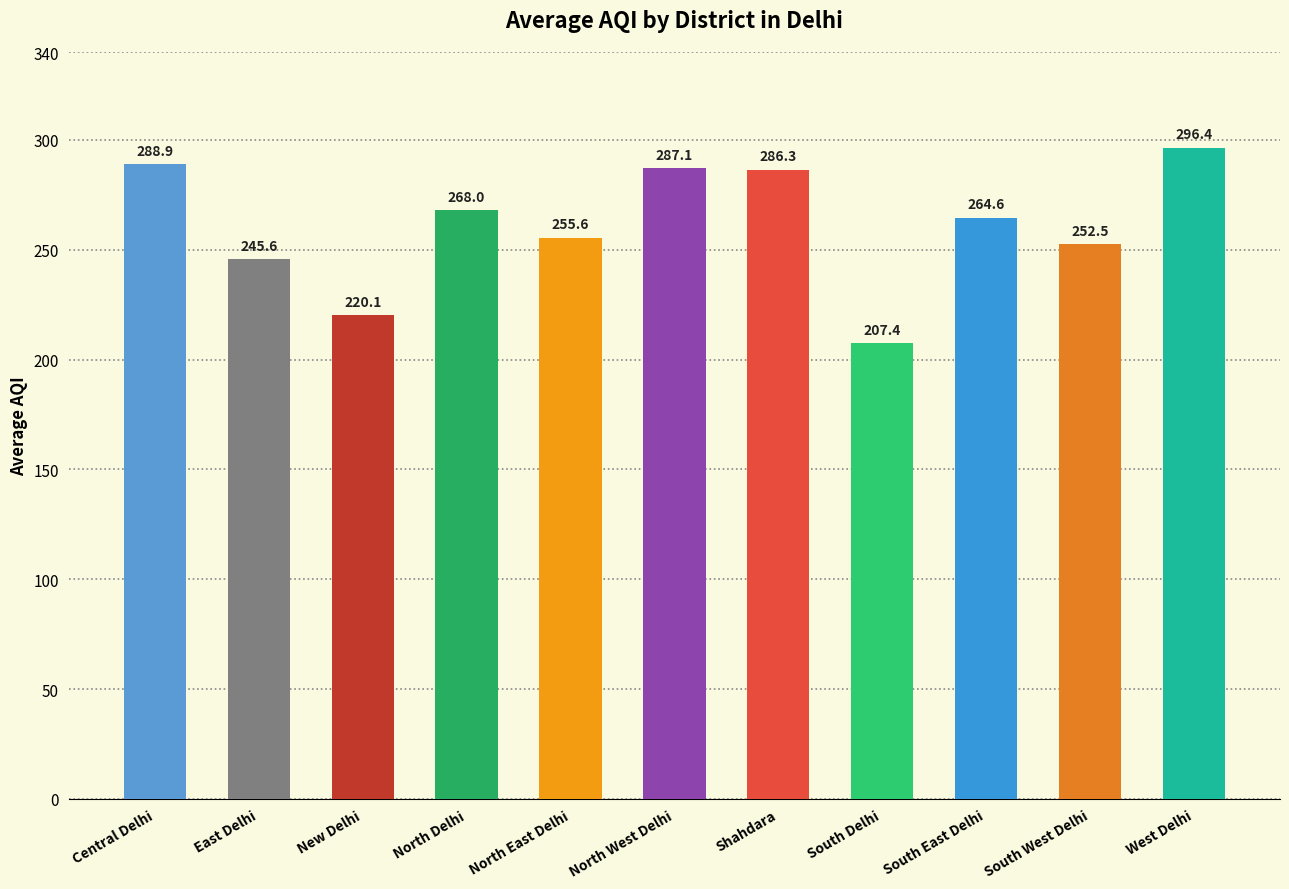

List the labels in order of value, largest first.

West Delhi, Central Delhi, North West Delhi, Shahdara, North Delhi, South East Delhi, North East Delhi, South West Delhi, East Delhi, New Delhi, South Delhi